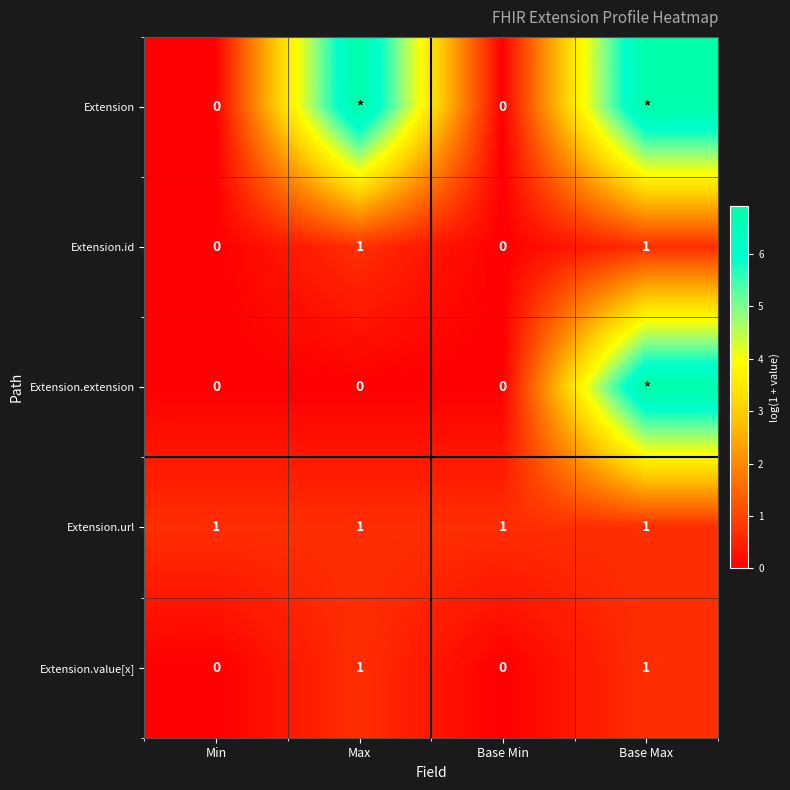

What is the sum of all Extension.url values?

2.8